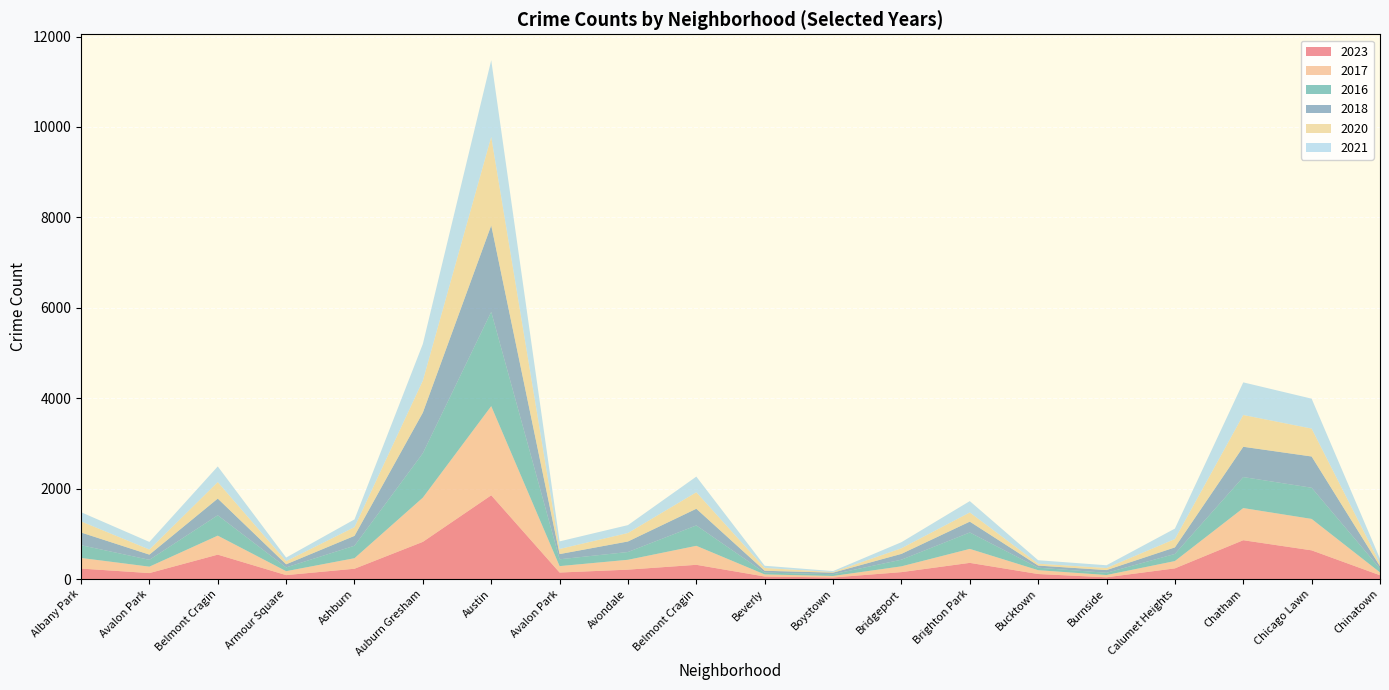

Reading left to right, transcribe all the data shown in this chart.

2023: 232	132	540	87	228	823	1853	144	208	315	56	35	153	358	111	39	236	859	635	84
2017: 235	142	420	87	233	978	1972	142	218	420	46	33	128	309	85	50	162	711	695	63
2016: 282	151	451	83	276	983	2086	151	172	451	40	39	147	363	55	49	157	686	690	84
2018: 281	115	369	69	218	898	1912	115	233	369	41	34	129	240	47	60	145	670	691	52
2020: 246	113	365	70	193	708	1959	113	188	365	62	14	124	203	41	47	185	703	618	63
2021: 203	168	346	79	171	811	1695	168	174	346	49	21	134	251	77	60	231	722	661	103